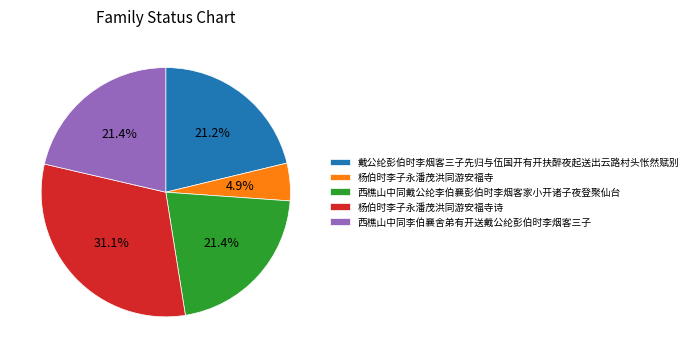

Combined, do 戴公纶彭伯时李烟客三子先归与伍国开有开扶醉夜起送出云路村头怅然赋别 and 西樵山中同戴公纶李伯襄彭伯时李烟客家小开诸子夜登聚仙台 account for over 50%?

No